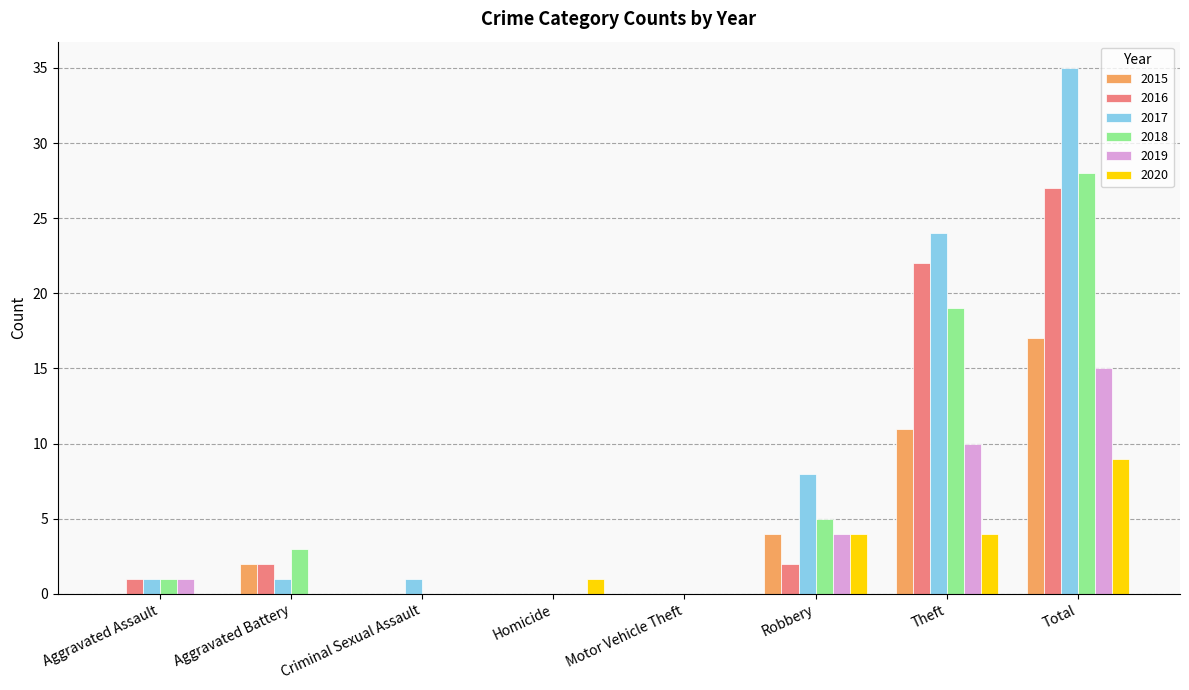

How many categories are shown in the chart?

8